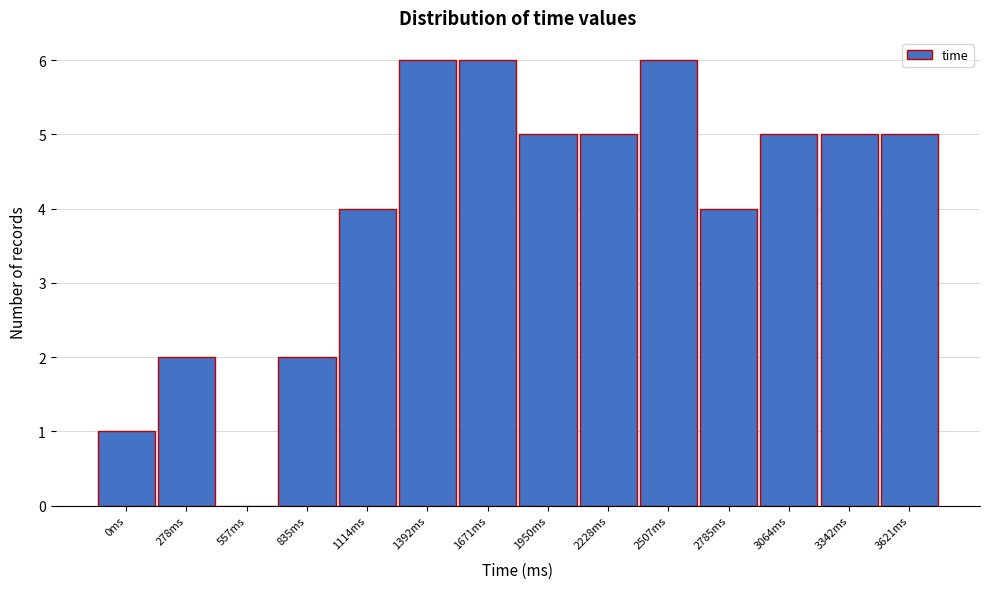

Reading right to left, transcribe all the data shown in this chart.

3621ms=5	3342ms=5	3064ms=5	2785ms=4	2507ms=6	2228ms=5	1950ms=5	1671ms=6	1392ms=6	1114ms=4	835ms=2	557ms=0	278ms=2	0ms=1